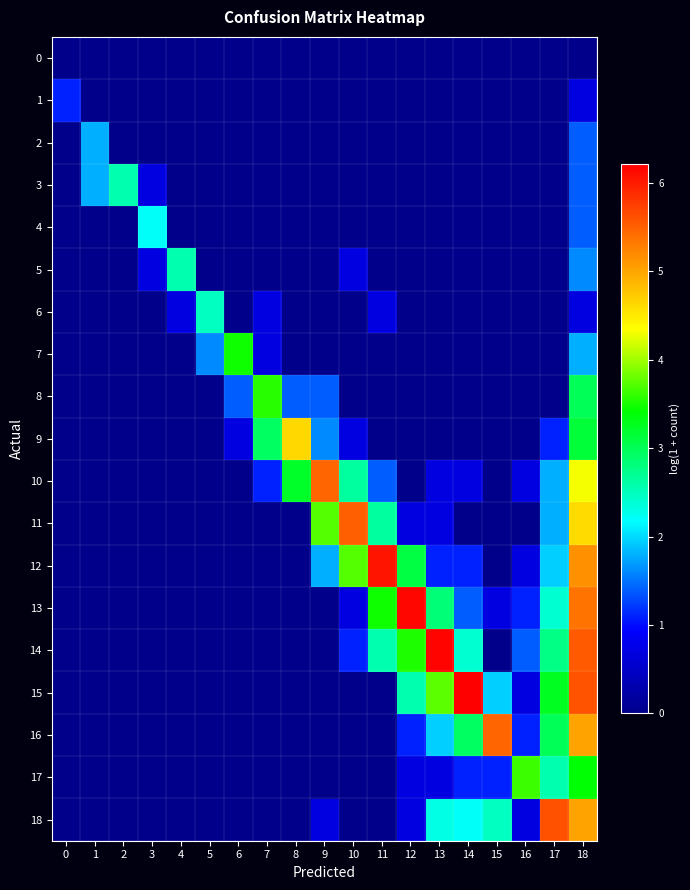

How many series are shown in this chart?

19